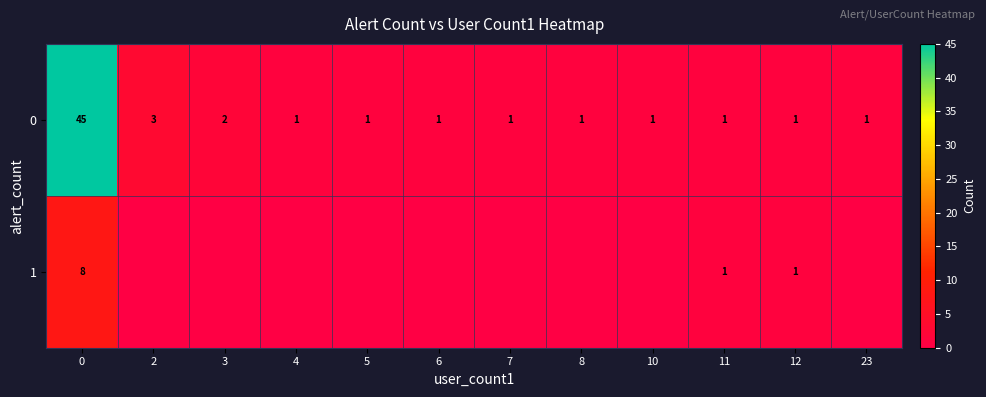

What is the total value across all series at 11?

2